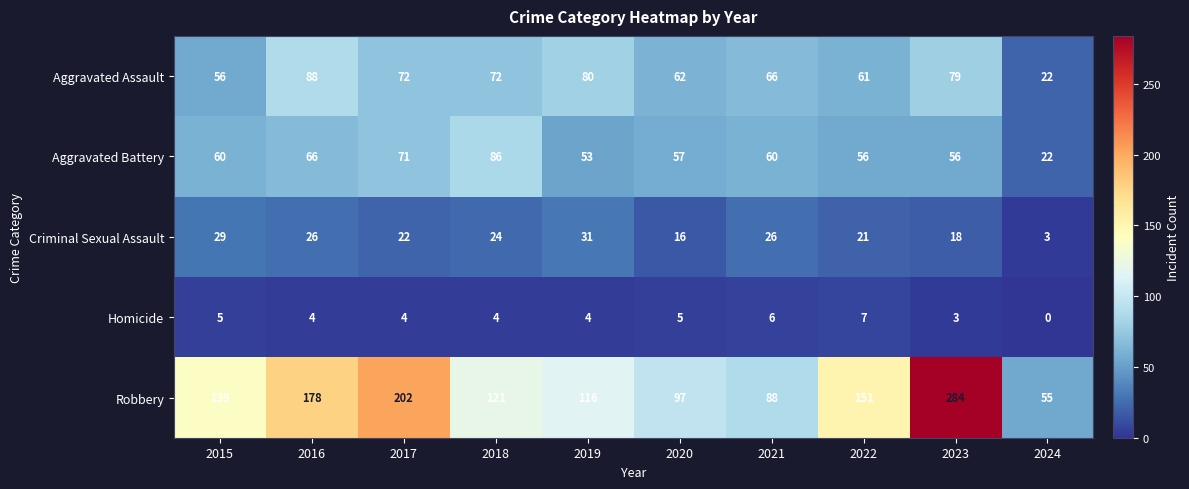

Read the Homicide value at 2017.

4